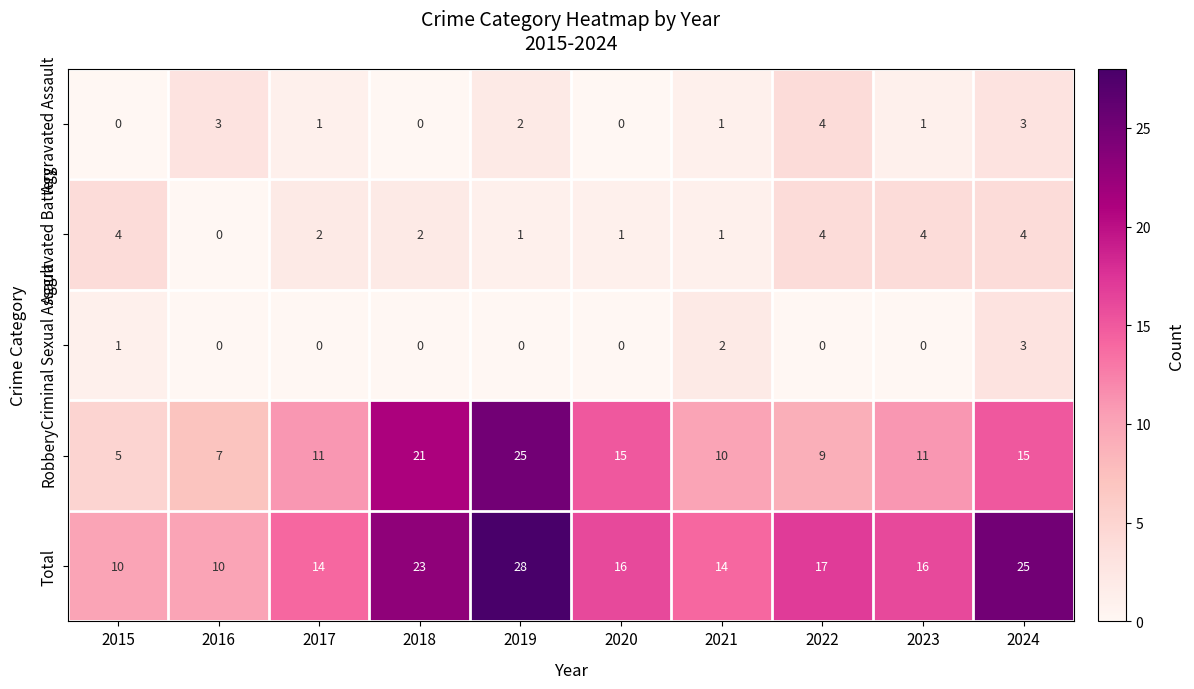

At which category is the sum across all series the highest?

2019